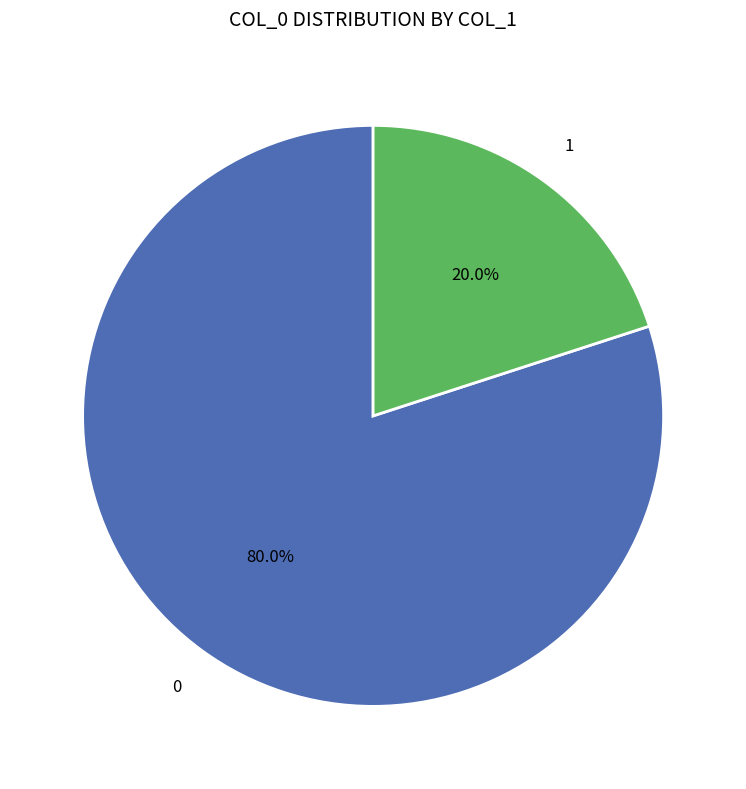

Is there any slice that represents more than half of the pie?

Yes